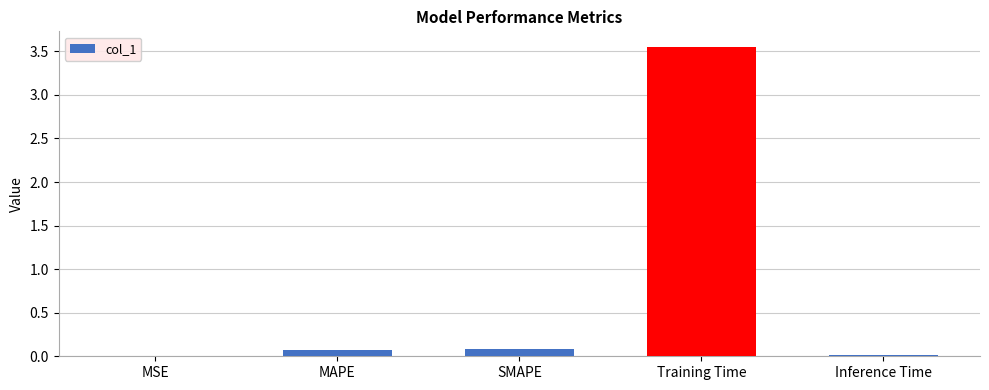

True or false: the data shows 0.8 at Training Time.

False